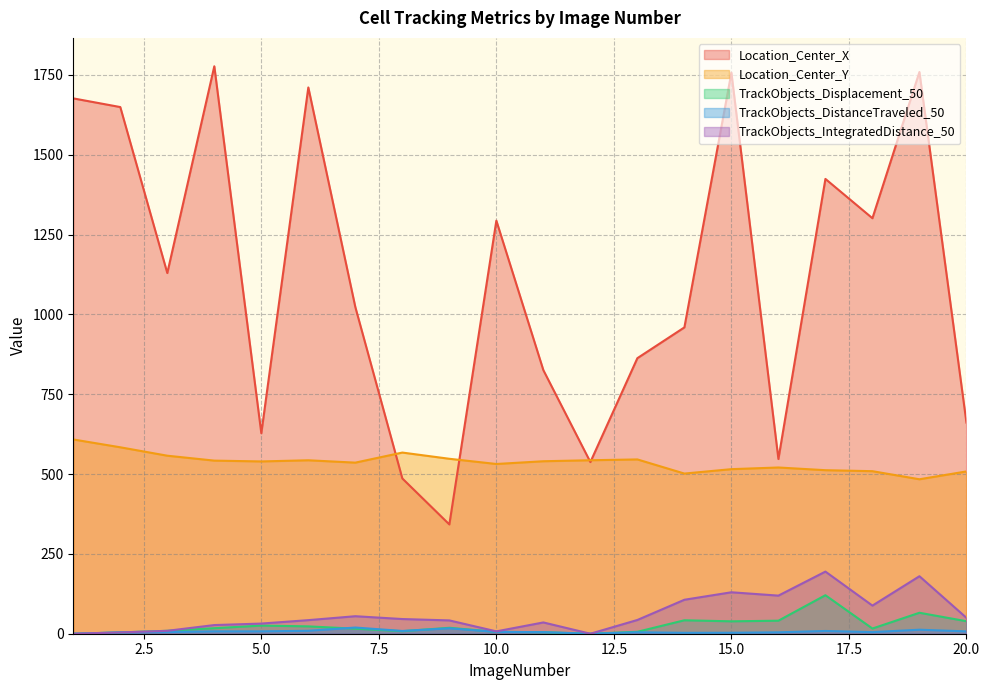

True or false: TrackObjects_Displacement_50 and Location_Center_X intersect in this chart.

False